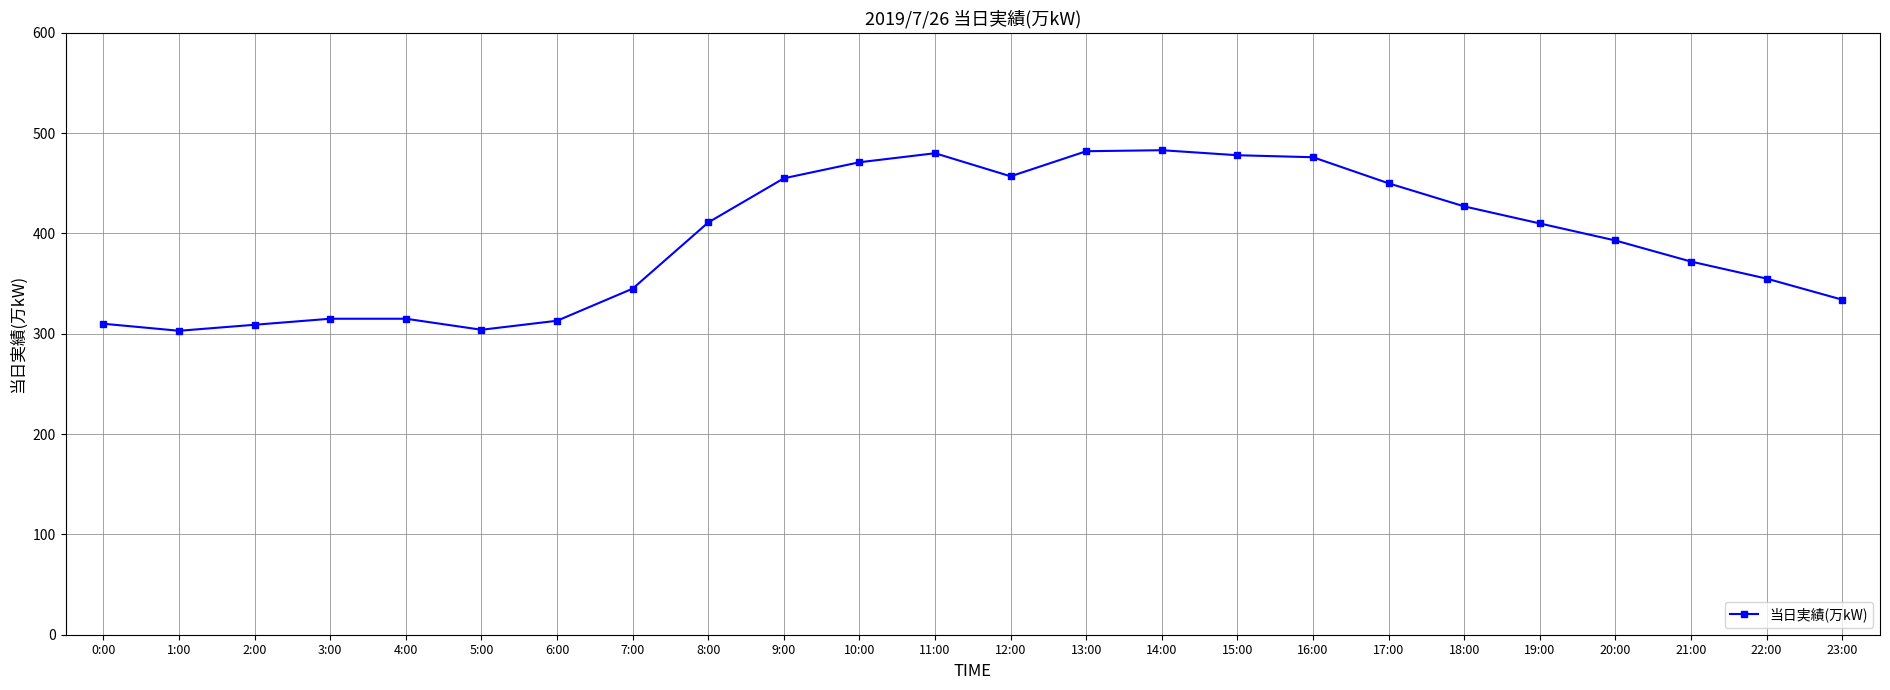

Is it true that the value at 7:00 is 345?

True